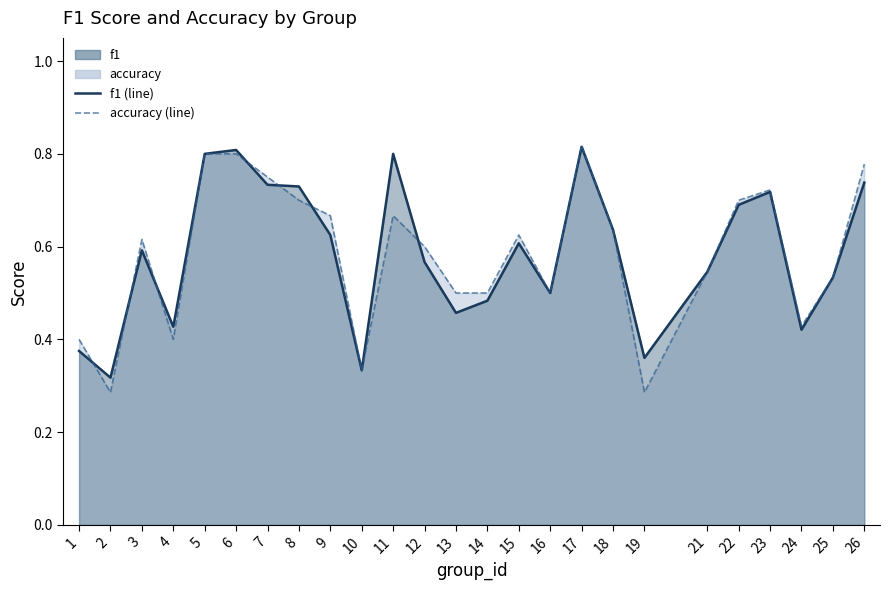

List the series in order of their overall mean, lowest first.

accuracy (line), f1 (line)